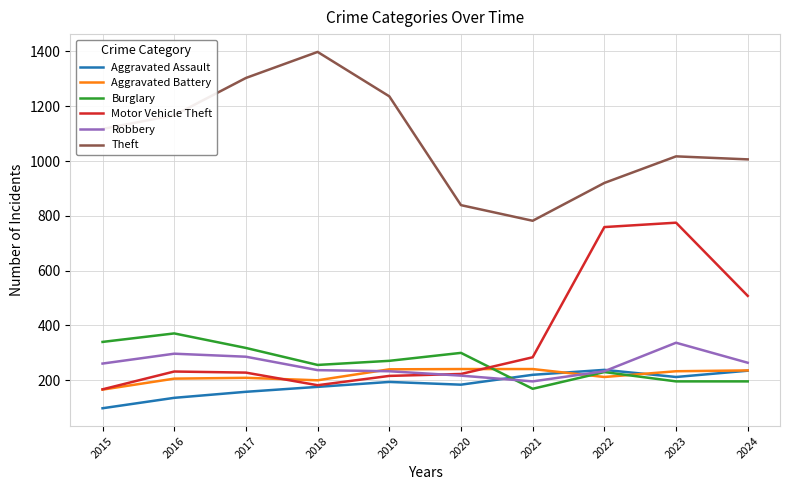

Is it true that Burglary equals 487 at 2015?

False